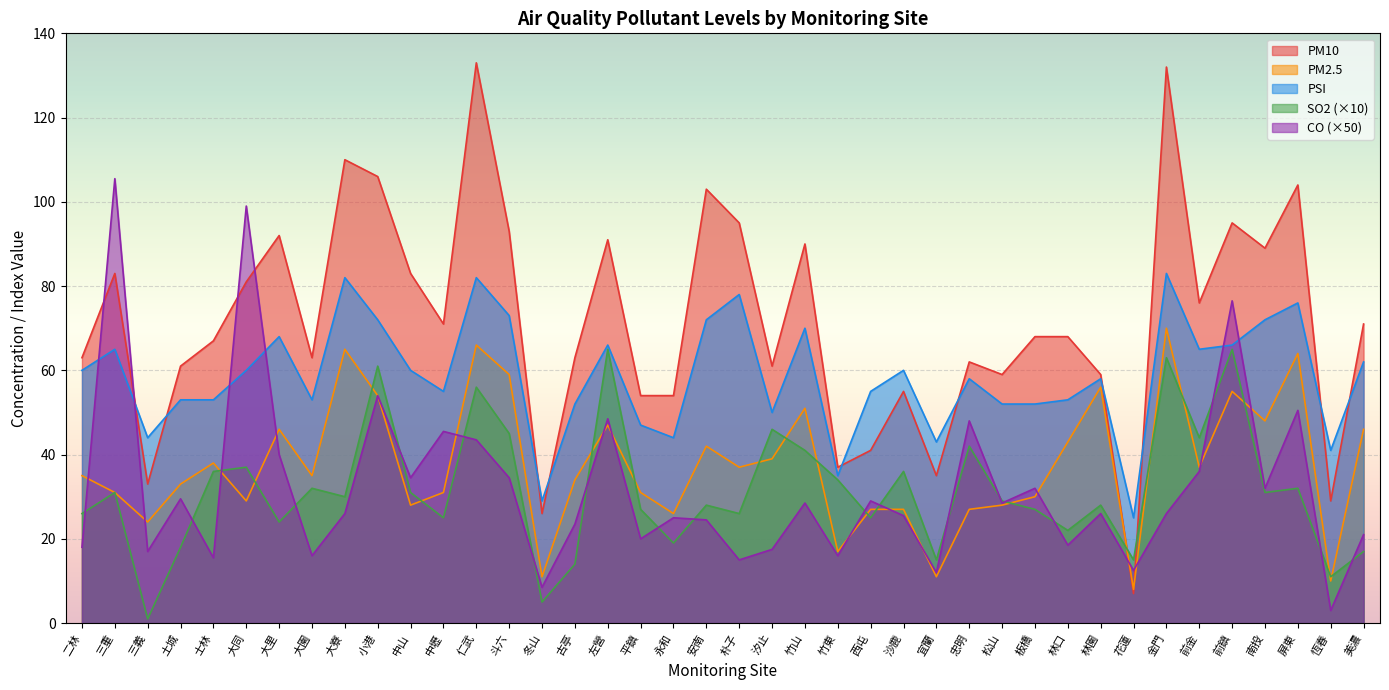

What are all the series names shown in the legend?

PM10, PM2.5, PSI, SO2 (×10), CO (×50)